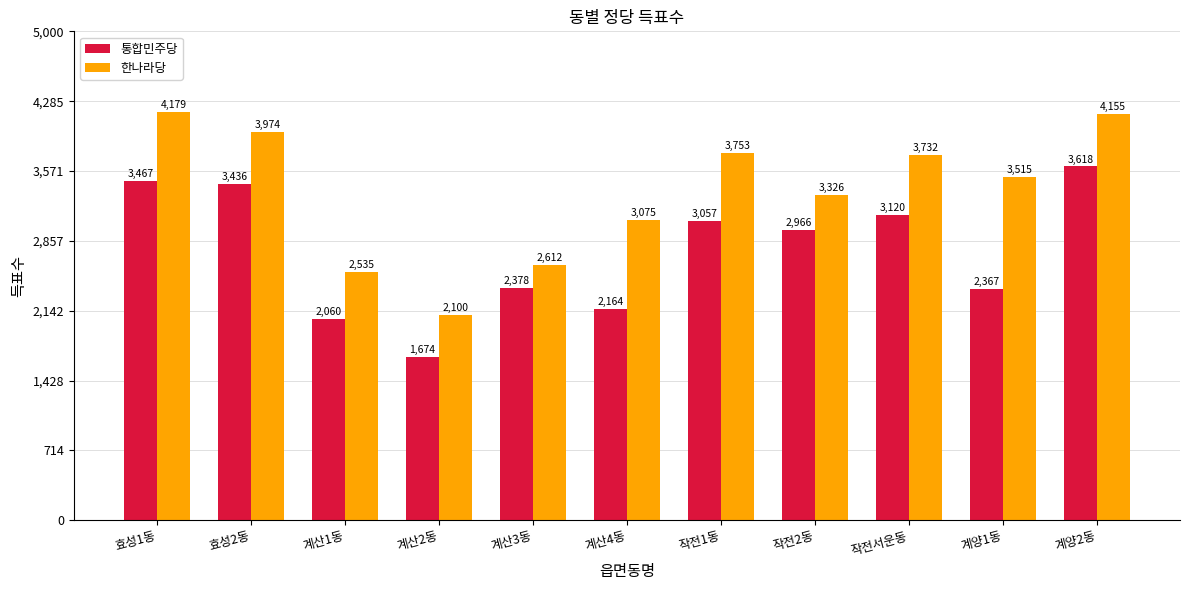

What are all the series names shown in the legend?

통합민주당, 한나라당